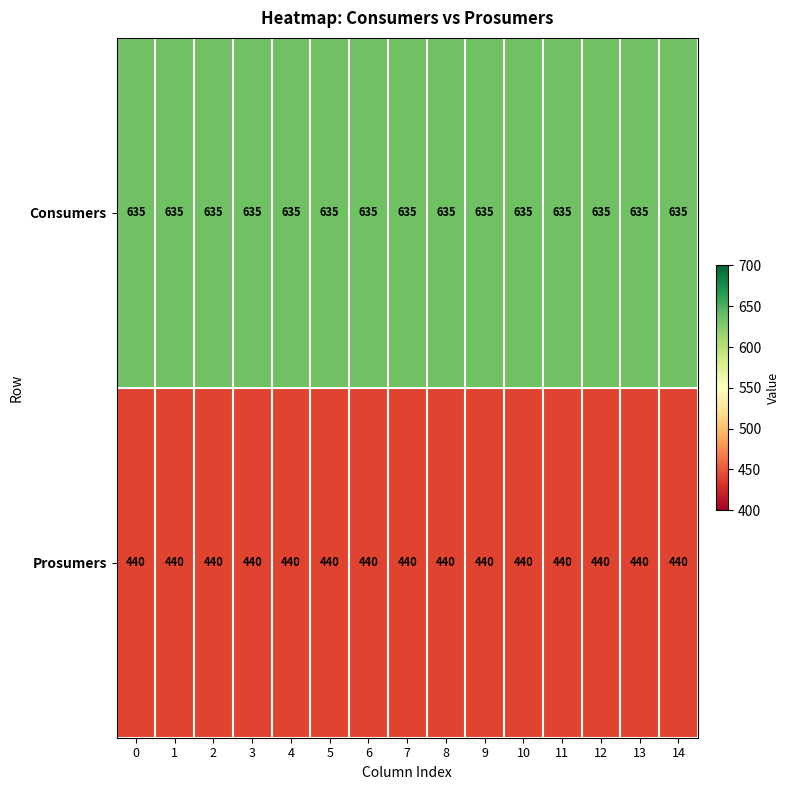

What value does the Prosumers series have at 7?

440